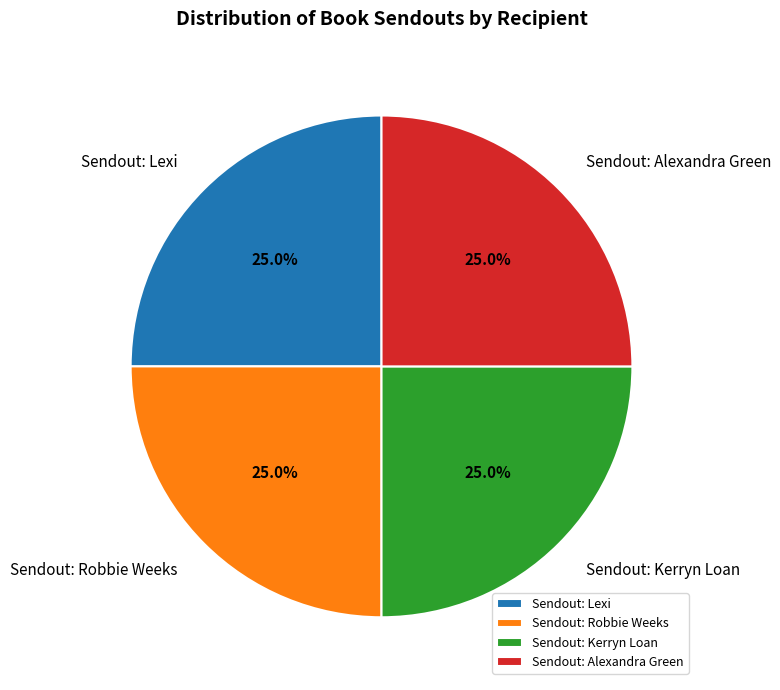

Approximately how many times larger is the value at Sendout: Kerryn Loan compared to Sendout: Alexandra Green?

1.0